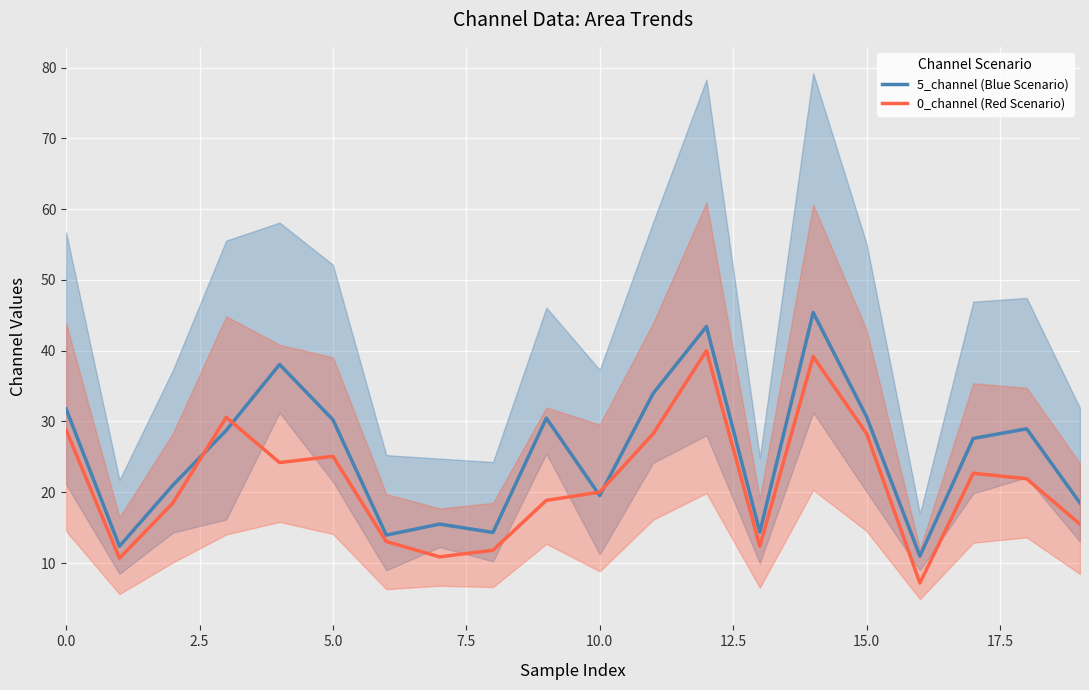

List the series in order of their peak value, lowest first.

0_channel (Red Scenario), 5_channel (Blue Scenario)